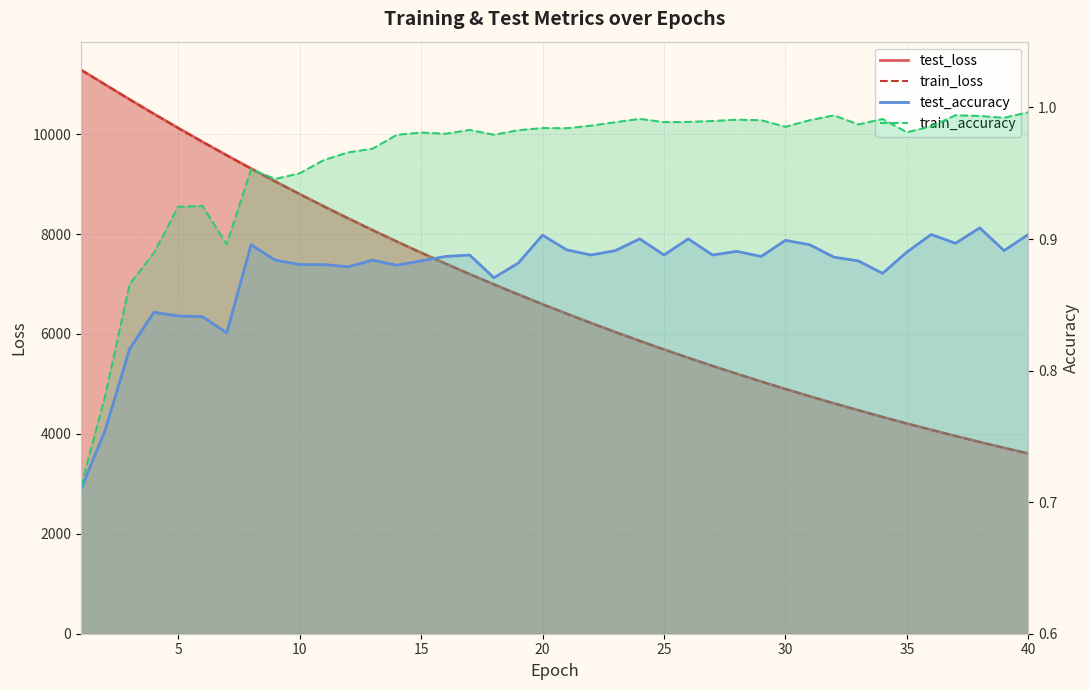

Reading left to right, what are all the values shown in this chart?

test_loss: 11286.0	10989.9	10693.9	10405.4	10122.2	9846.1	9575.2	9310.4	9051.9	8799.8	8553.0	8313.1	8078.5	7849.6	7626.9	7409.9	7197.8	6991.5	6790.6	6594.7	6403.9	6218.3	6037.1	5861.0	5689.5	5522.5	5360.0	5201.7	5047.8	4898.0	4752.1	4610.3	4472.4	4338.0	4207.6	4080.4	3956.9	3836.8	3719.9	3606.2
train_loss: 11285.3	10988.1	10692.2	10403.8	10120.6	9844.1	9573.8	9308.7	9050.4	8798.1	8551.6	8311.3	8077.0	7848.3	7625.5	7408.3	7196.6	6990.3	6789.3	6593.5	6402.8	6217.1	6036.2	5860.1	5688.6	5521.6	5359.1	5200.9	5047.0	4897.2	4751.4	4609.5	4471.6	4337.3	4206.8	4079.8	3956.3	3836.1	3719.2	3605.6
test_accuracy: 0.7	0.8	0.8	0.8	0.8	0.8	0.8	0.9	0.9	0.9	0.9	0.9	0.9	0.9	0.9	0.9	0.9	0.9	0.9	0.9	0.9	0.9	0.9	0.9	0.9	0.9	0.9	0.9	0.9	0.9	0.9	0.9	0.9	0.9	0.9	0.9	0.9	0.9	0.9	0.9
train_accuracy: 0.7	0.8	0.9	0.9	0.9	0.9	0.9	1.0	0.9	0.9	1.0	1.0	1.0	1.0	1.0	1.0	1.0	1.0	1.0	1.0	1.0	1.0	1.0	1.0	1.0	1.0	1.0	1.0	1.0	1.0	1.0	1.0	1.0	1.0	1.0	1.0	1.0	1.0	1.0	1.0